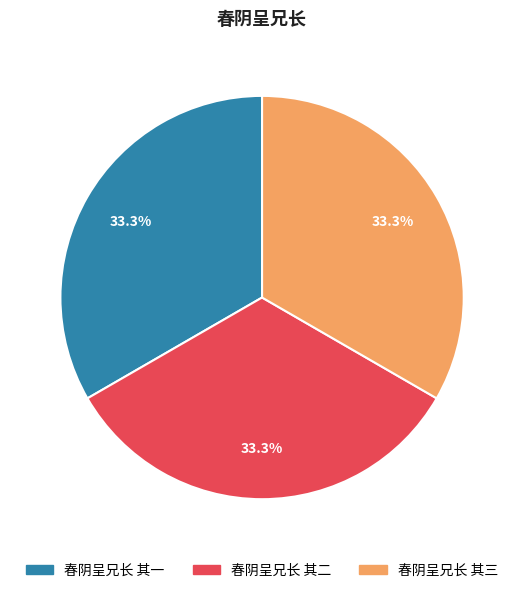

Does 春阴呈兄长 其一 represent more than half of the total?

No